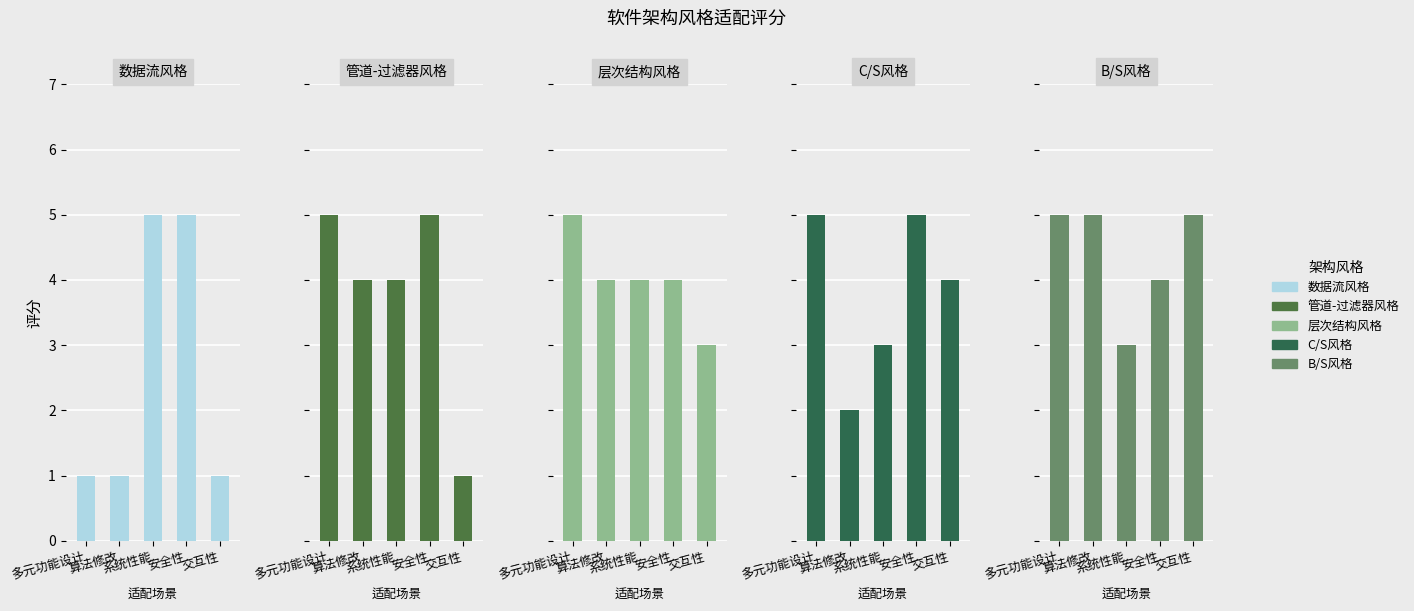

What position from the right is 系统性能?

3